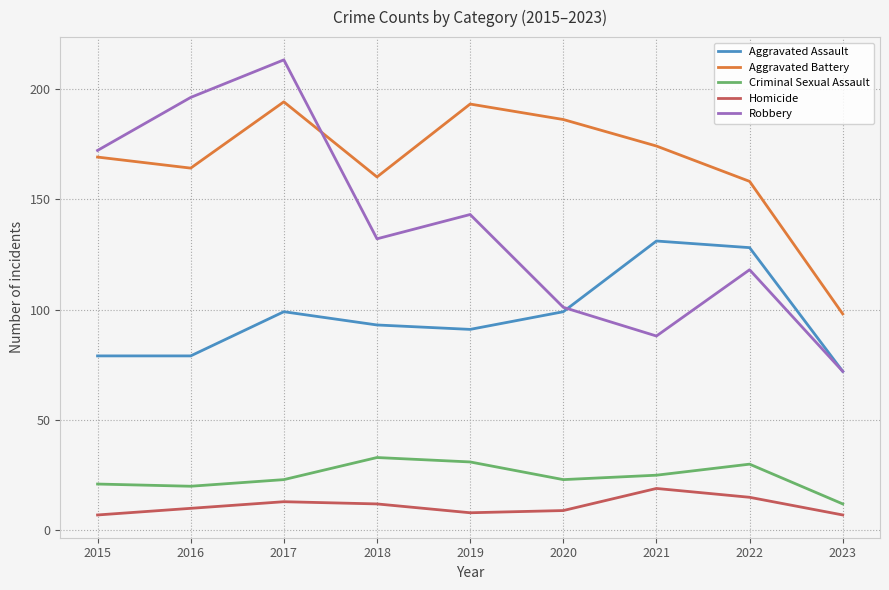

Is it true that Aggravated Assault equals 128 at 2022?

True